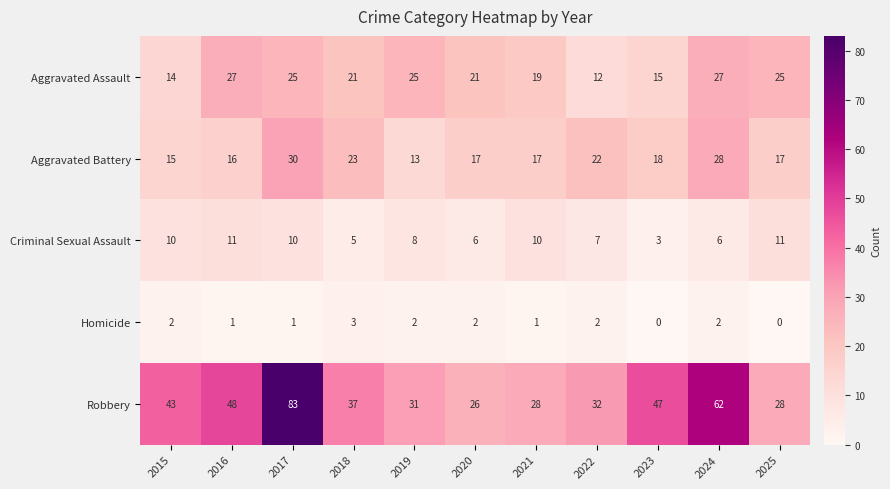

What value does the Robbery series have at 2022, to the nearest 5?

30